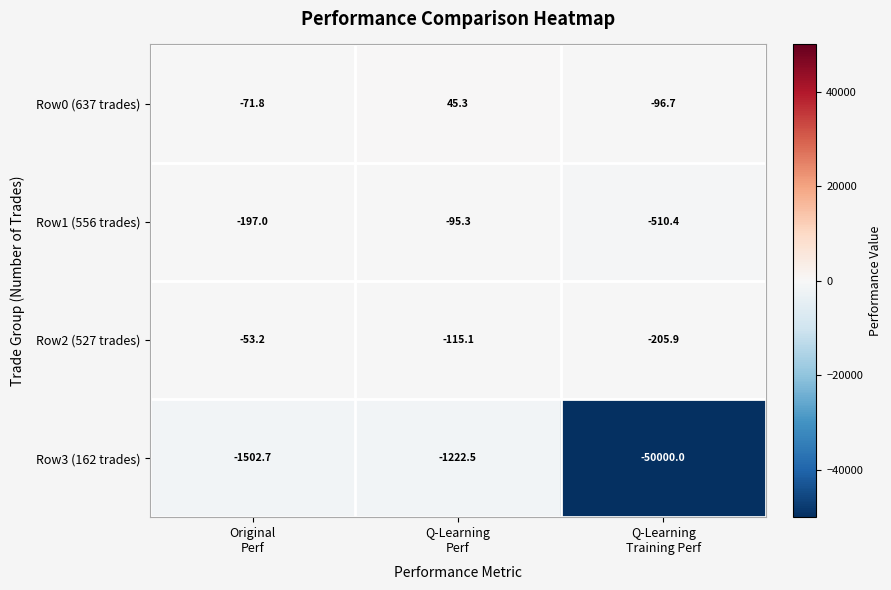

Rank the series by their maximum value, from lowest to highest.

Row3 (162 trades), Row1 (556 trades), Row2 (527 trades), Row0 (637 trades)